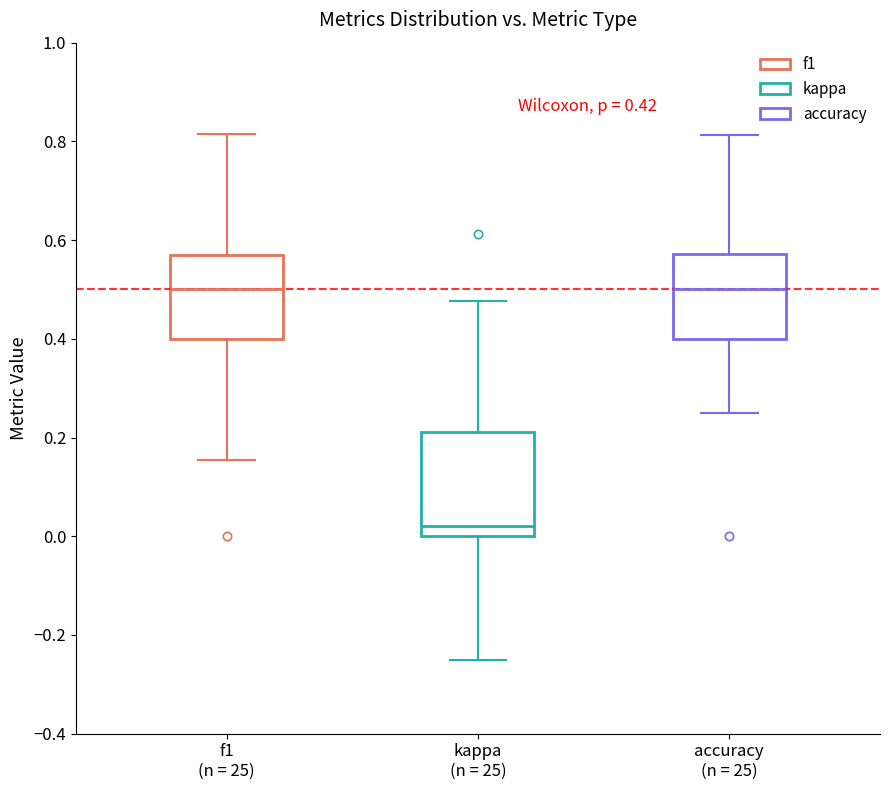

Comparing the boxes themselves (not the whiskers), which one is the tallest?

kappa (n = 25)